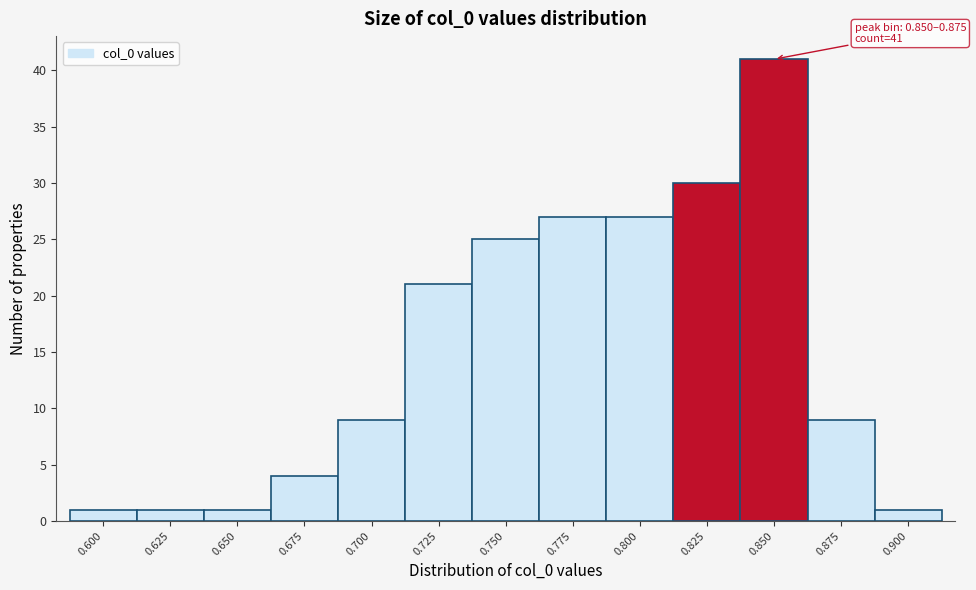

Reading right to left, transcribe all the data shown in this chart.

1	9	41	30	27	27	25	21	9	4	1	1	1